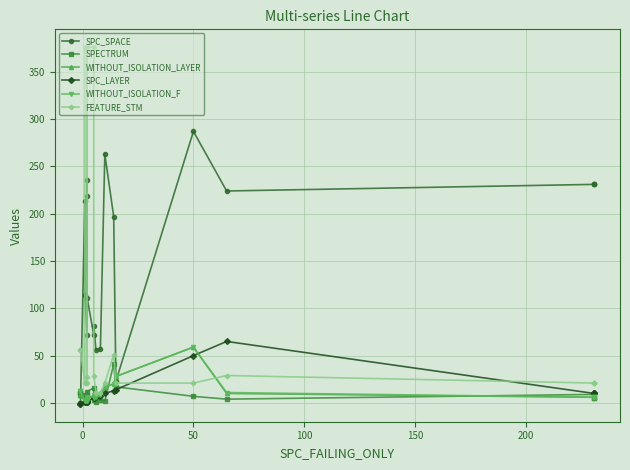

What is the label of the 18th point from the right?

50